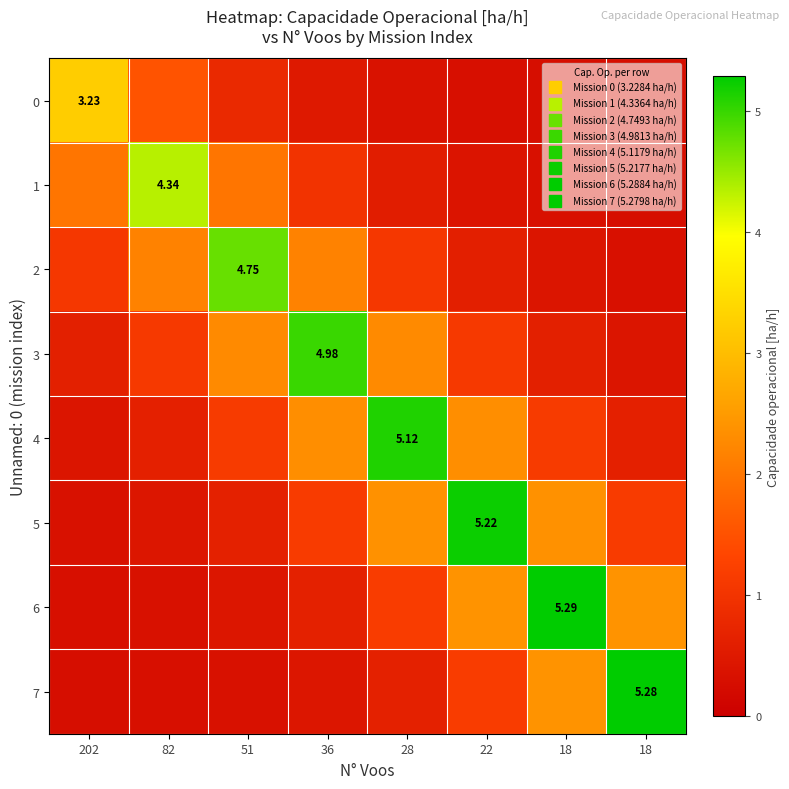

Which series has the largest range (max minus min)?

7